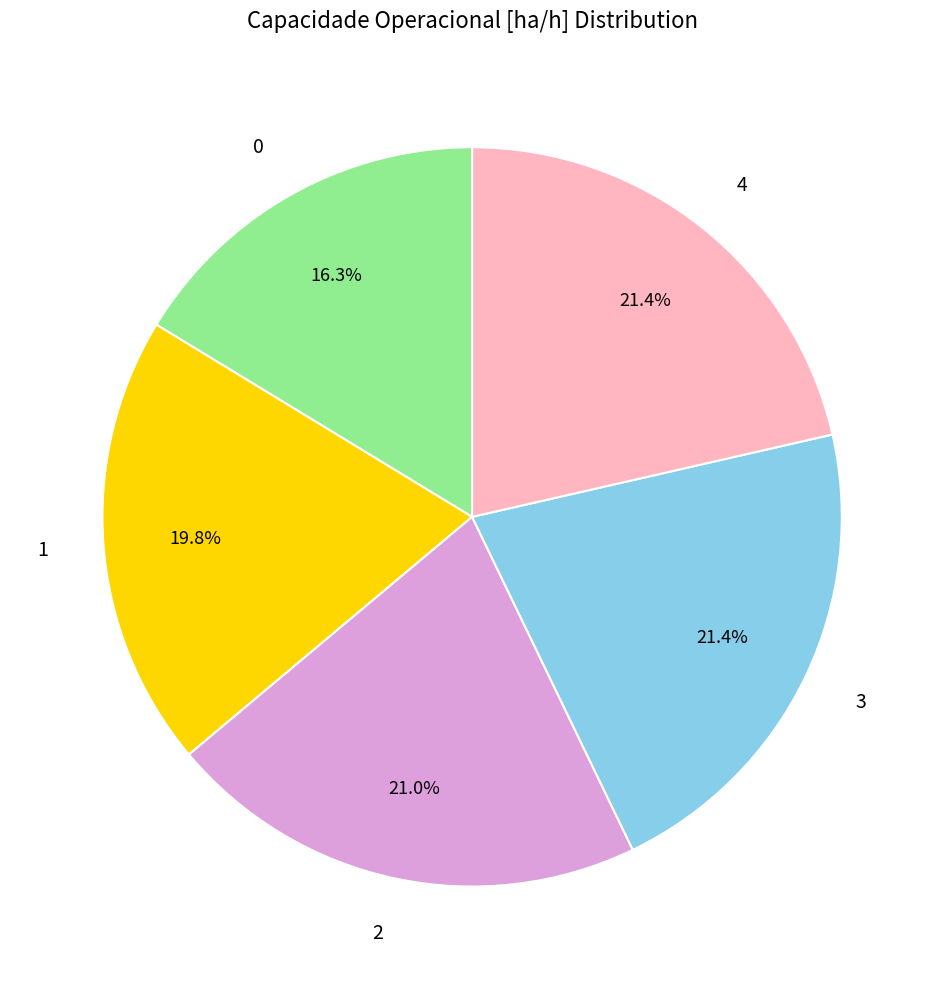

True or false: 2 accounts for 21% of the total.

True